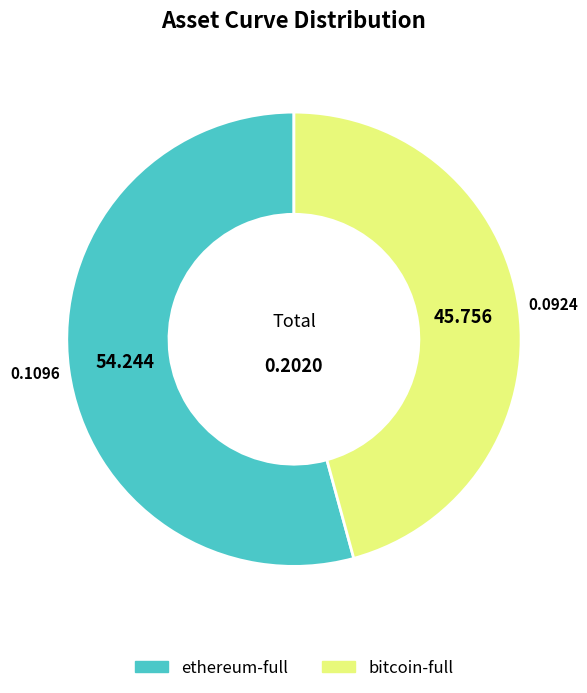

Which category has the biggest portion of the pie?

ethereum-full